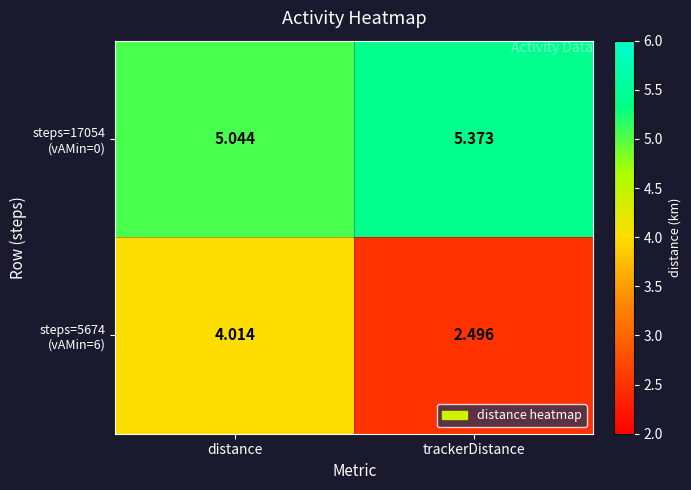

At which category does the chart reach its minimum across all series?

trackerDistance